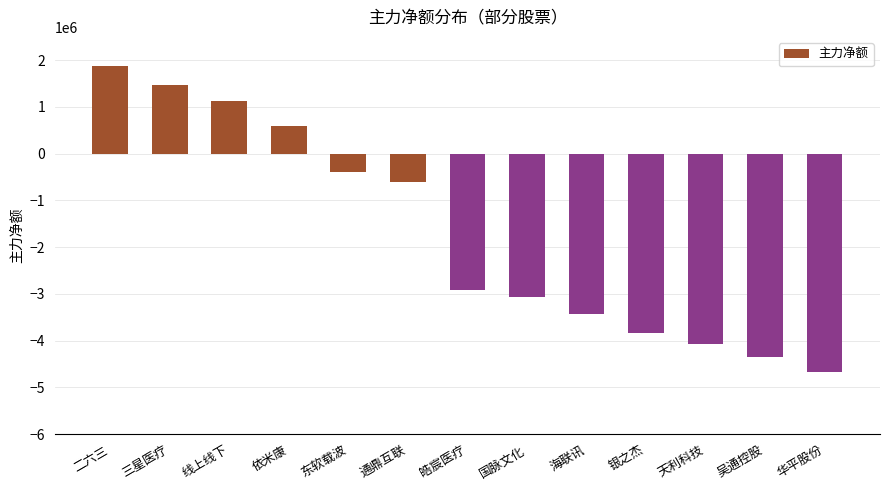

Which label corresponds to the smallest value in the chart?

华平股份